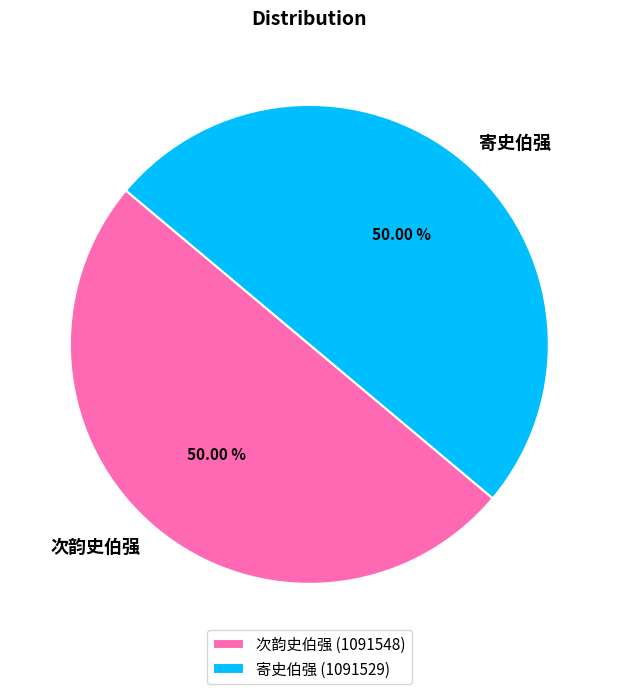

What percentage do 寄史伯强 and 次韵史伯强 together represent?

100.0%